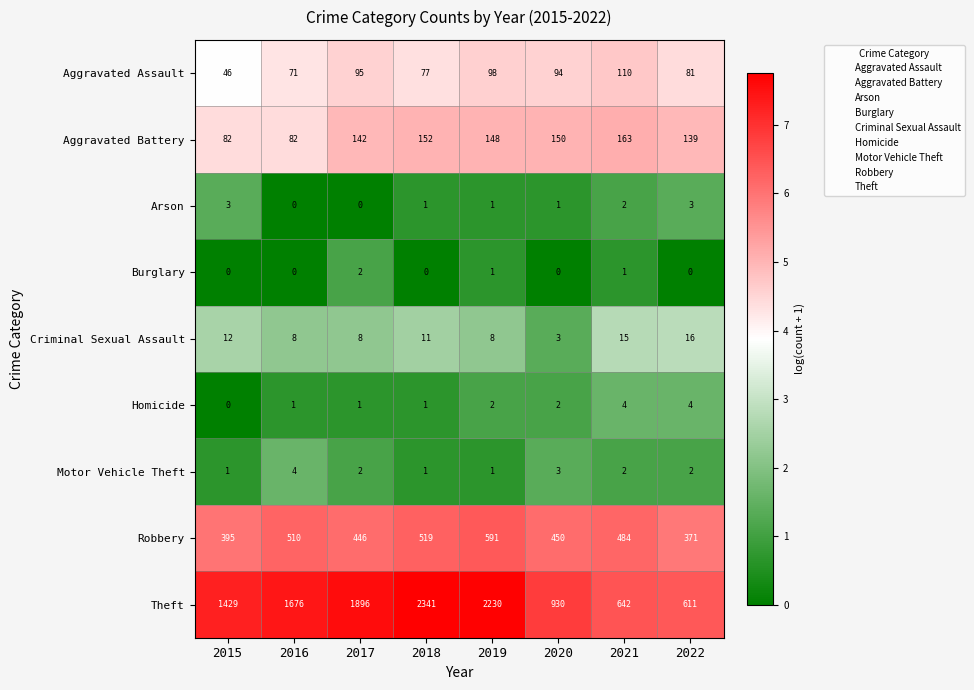

At 2022, list the series in order from largest to smallest.

Theft, Robbery, Aggravated Battery, Aggravated Assault, Criminal Sexual Assault, Homicide, Arson, Motor Vehicle Theft, Burglary